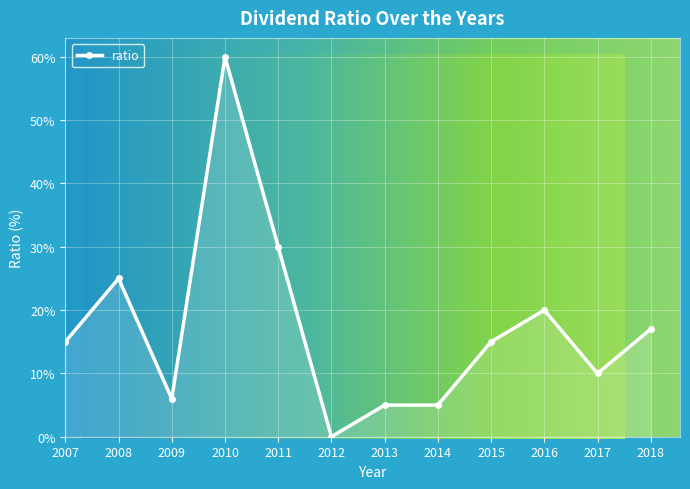

Which category has the lowest value across all series?

2012